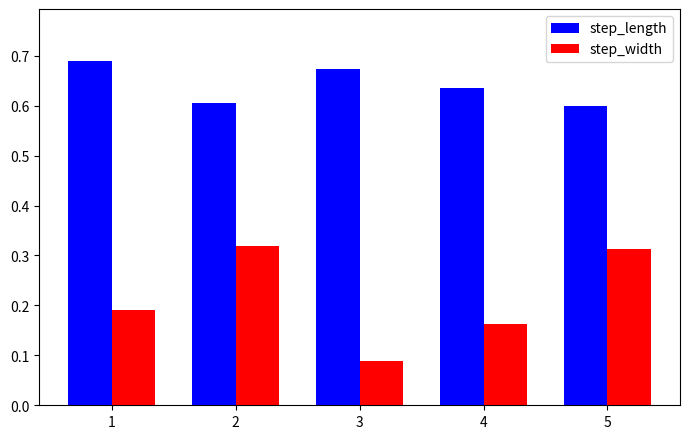

Where is step_width nearest to the value 0?

3